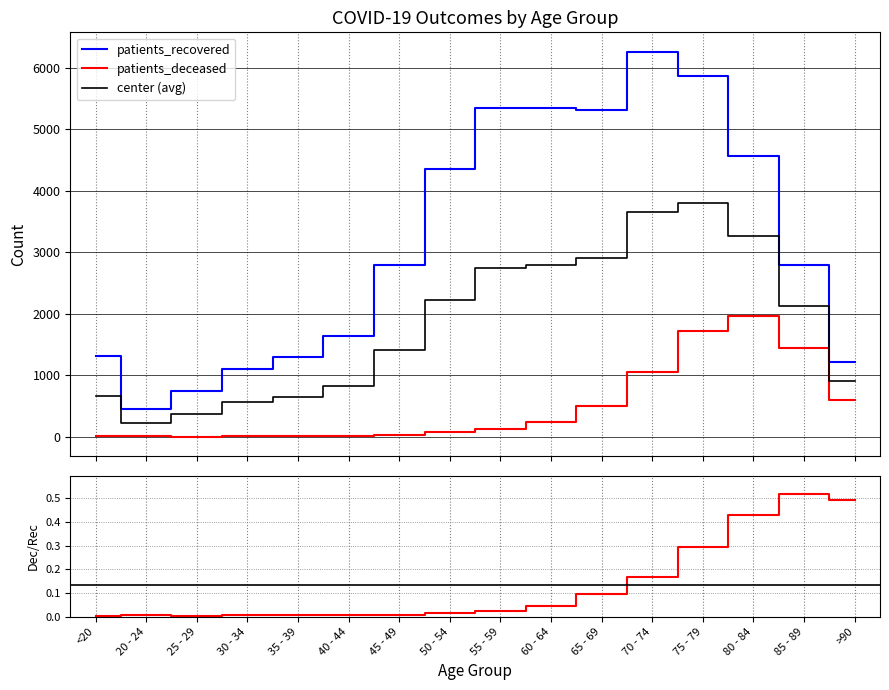

Reading right to left, list all the values displayed in this chart.

patients_deceased: 602	1447	1960	1724	1057	504	241	128	73	25	12	11	10	2	3	6
patients_recovered: 1220	2795	4564	5859	6259	5303	5348	5342	4354	2784	1633	1289	1102	737	449	1303